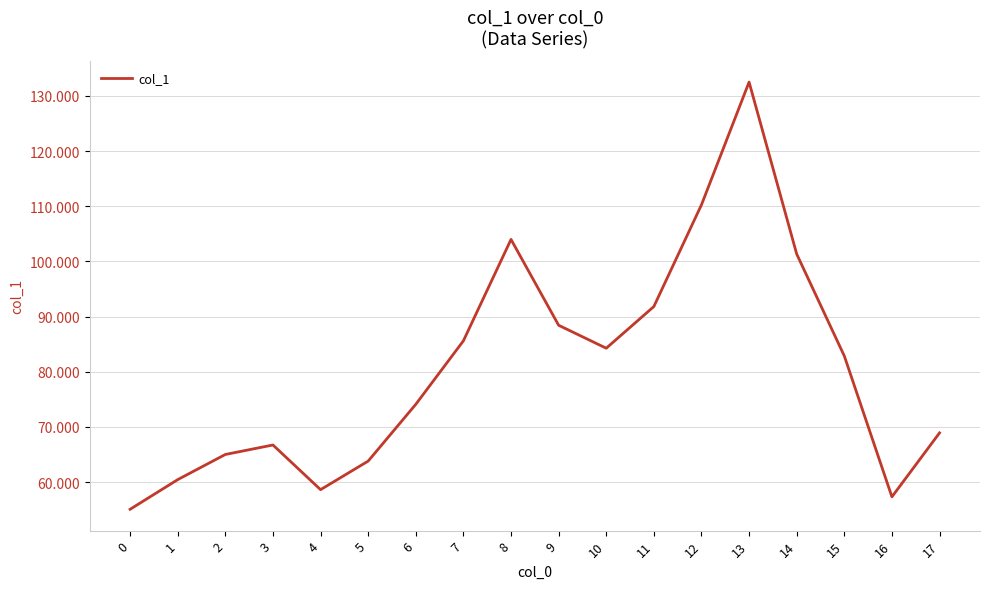

Does the chart have visible grid lines?

Yes